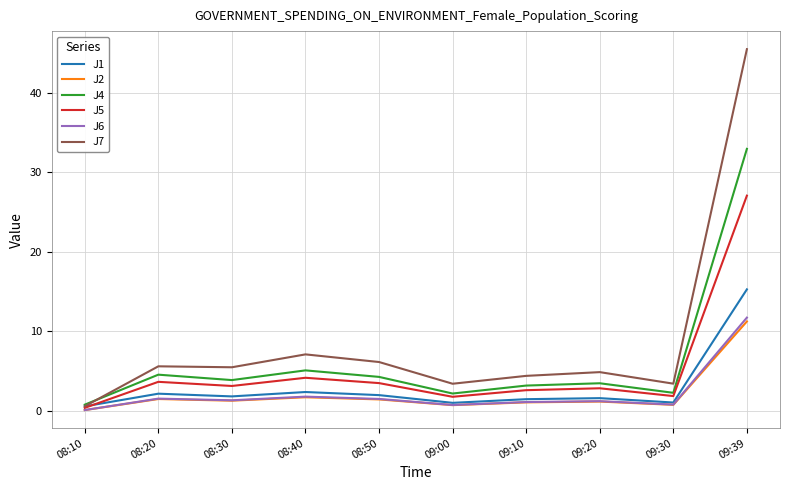

What is the sum of all J7 values?

86.7